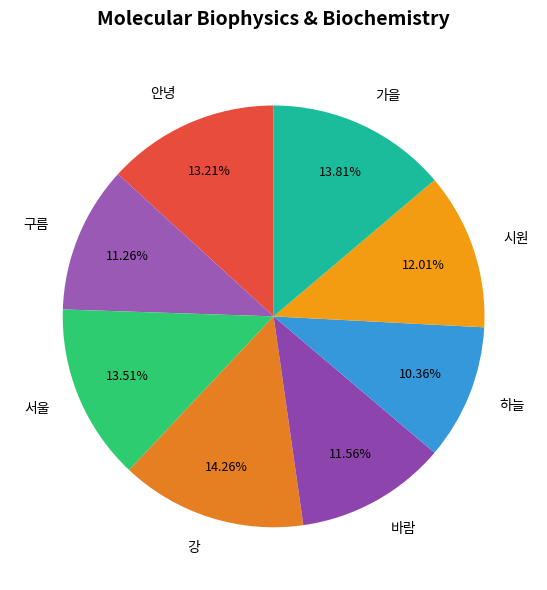

Is the sum of 가을 and 바람 greater than half?

No